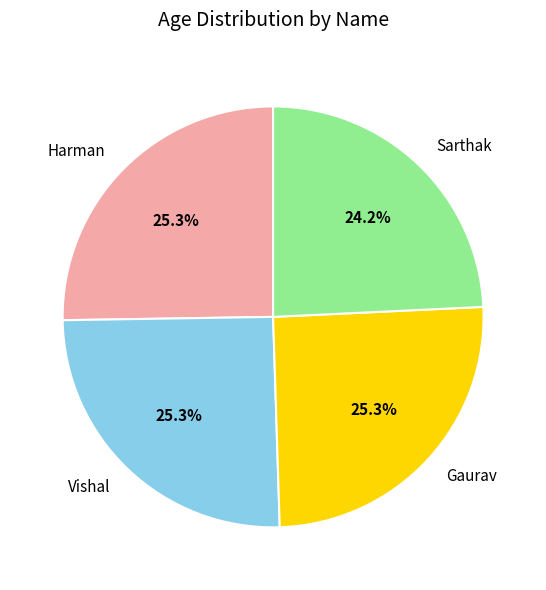

Which slice is the smallest?

Sarthak